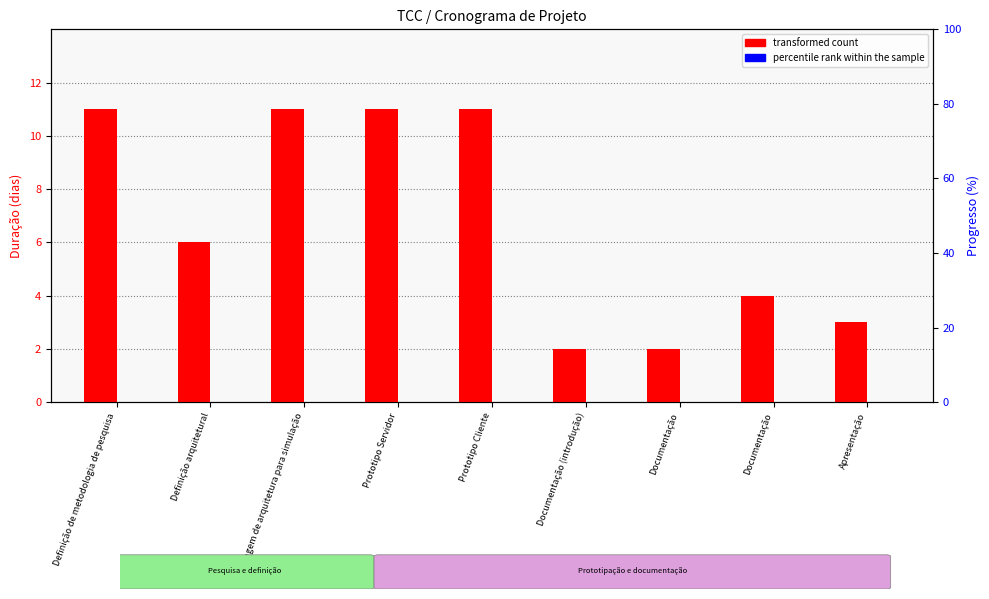

Reading left to right, list all the values displayed in this chart.

transformed count: Definição de metodologia de pesquisa=11	Definição arquitetural=6	Montagem de arquitetura para simulação=11	Prototipo Servidor=11	Prototipo Cliente=11	Documentação (introdução)=2	Documentação=2	Documentação=4	Apresentação=3
percentile rank within the sample: Definição de metodologia de pesquisa=0	Definição arquitetural=0	Montagem de arquitetura para simulação=0	Prototipo Servidor=0	Prototipo Cliente=0	Documentação (introdução)=0	Documentação=0	Documentação=0	Apresentação=0